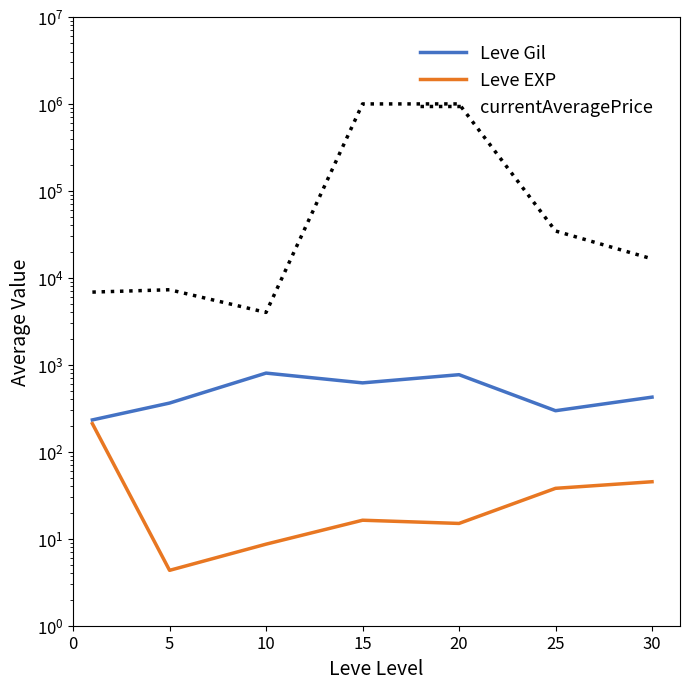

At which label is Leve EXP closest to 107?

30